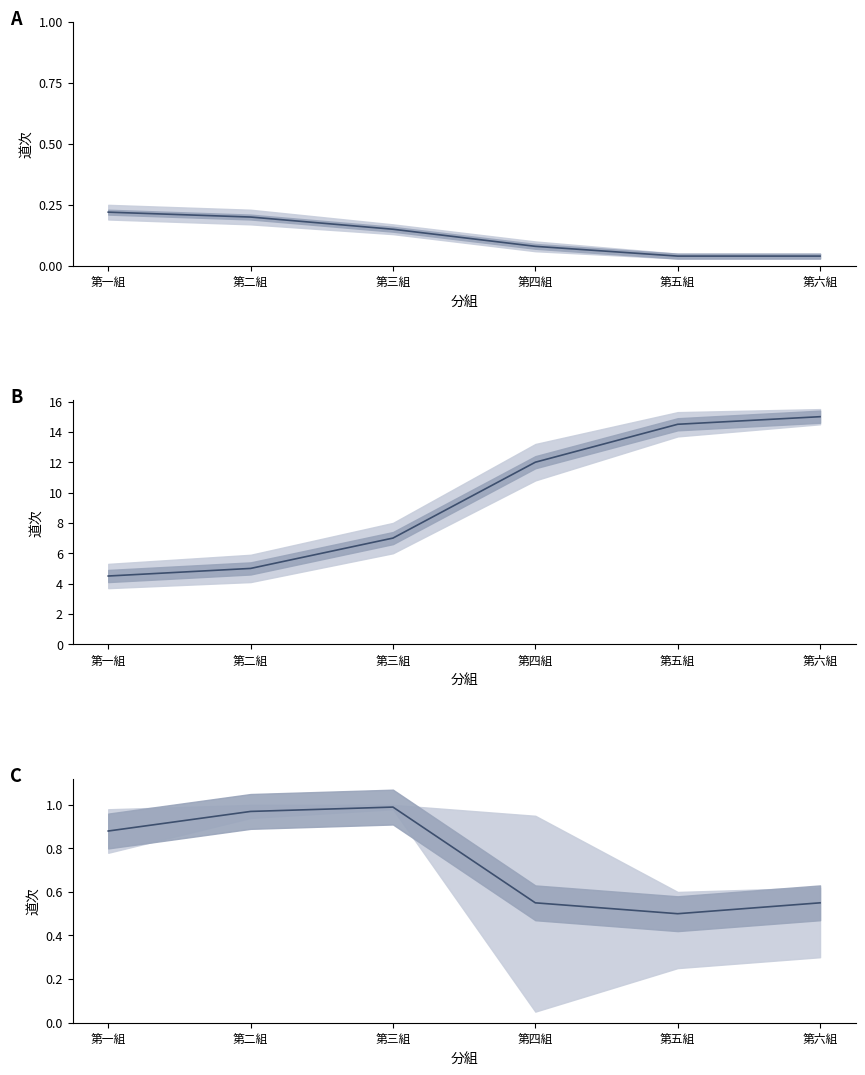

Reading left to right, what are all the values shown in this chart?

第一組=0.9	第二組=1.0	第三組=1.0	第四組=0.6	第五組=0.5	第六組=0.6